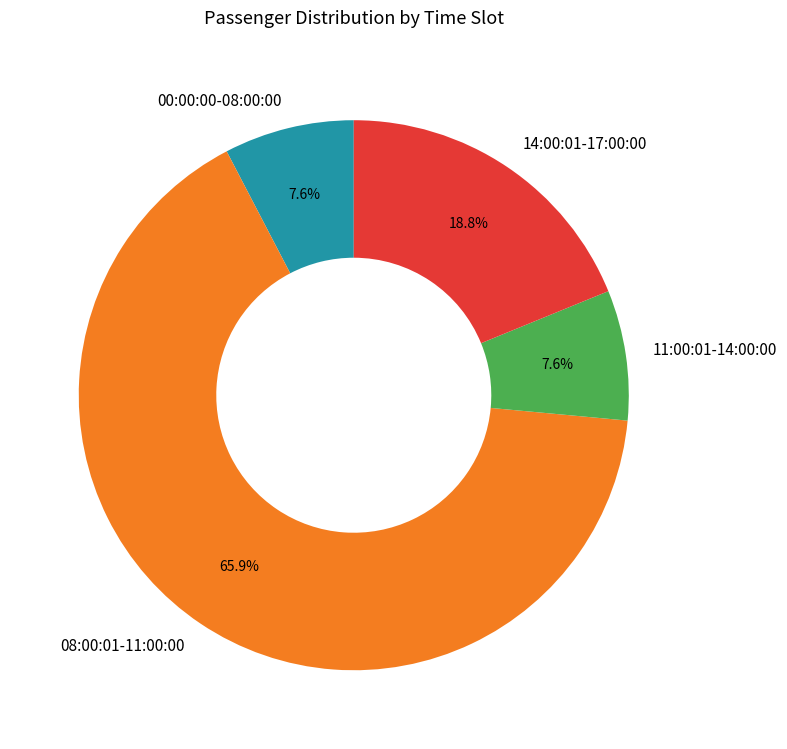

Which slice is the largest?

08:00:01-11:00:00